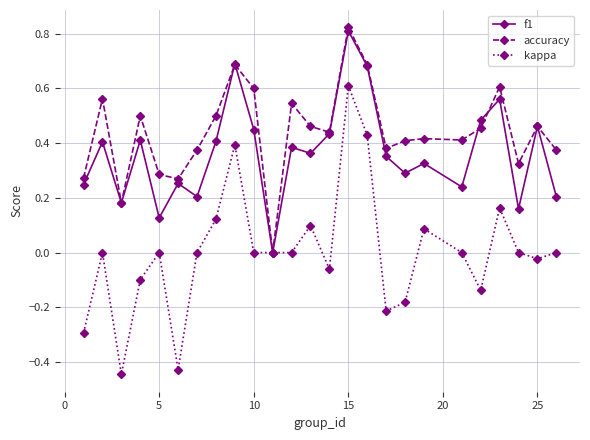

Which series has the largest total across all categories?

accuracy